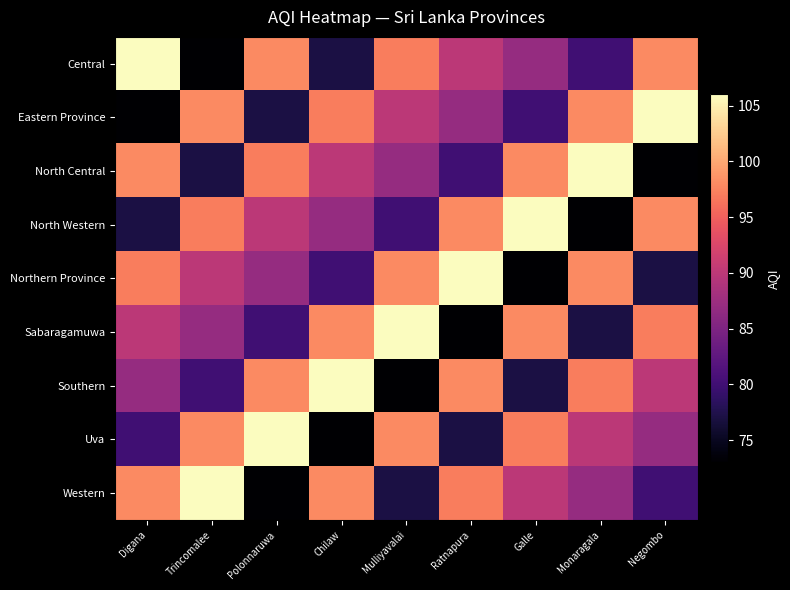

Which category has the highest value across all series?

Digana